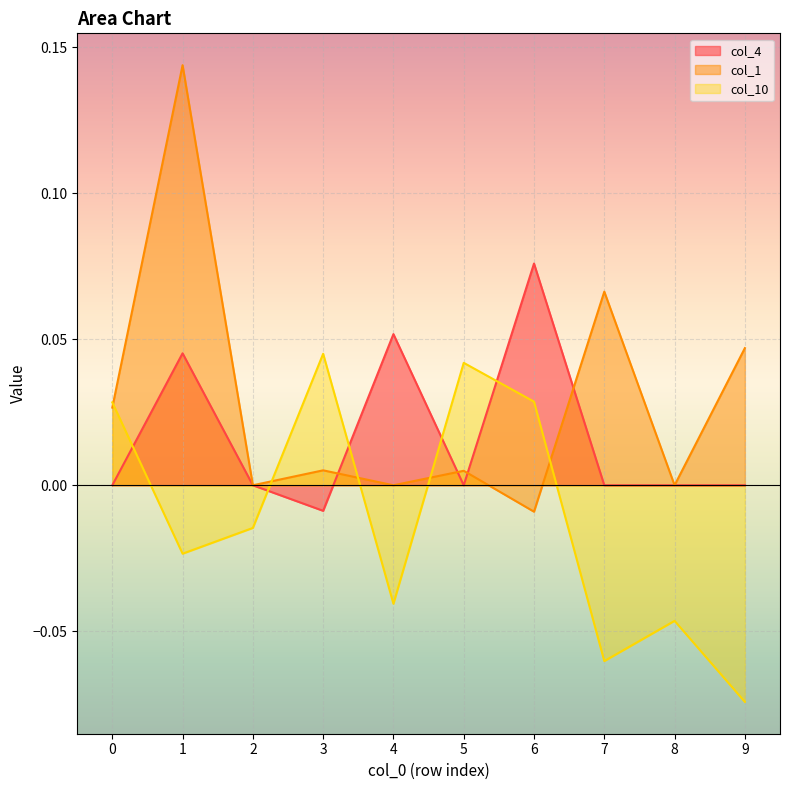

List the series in order of their peak value, highest first.

col_1, col_4, col_10